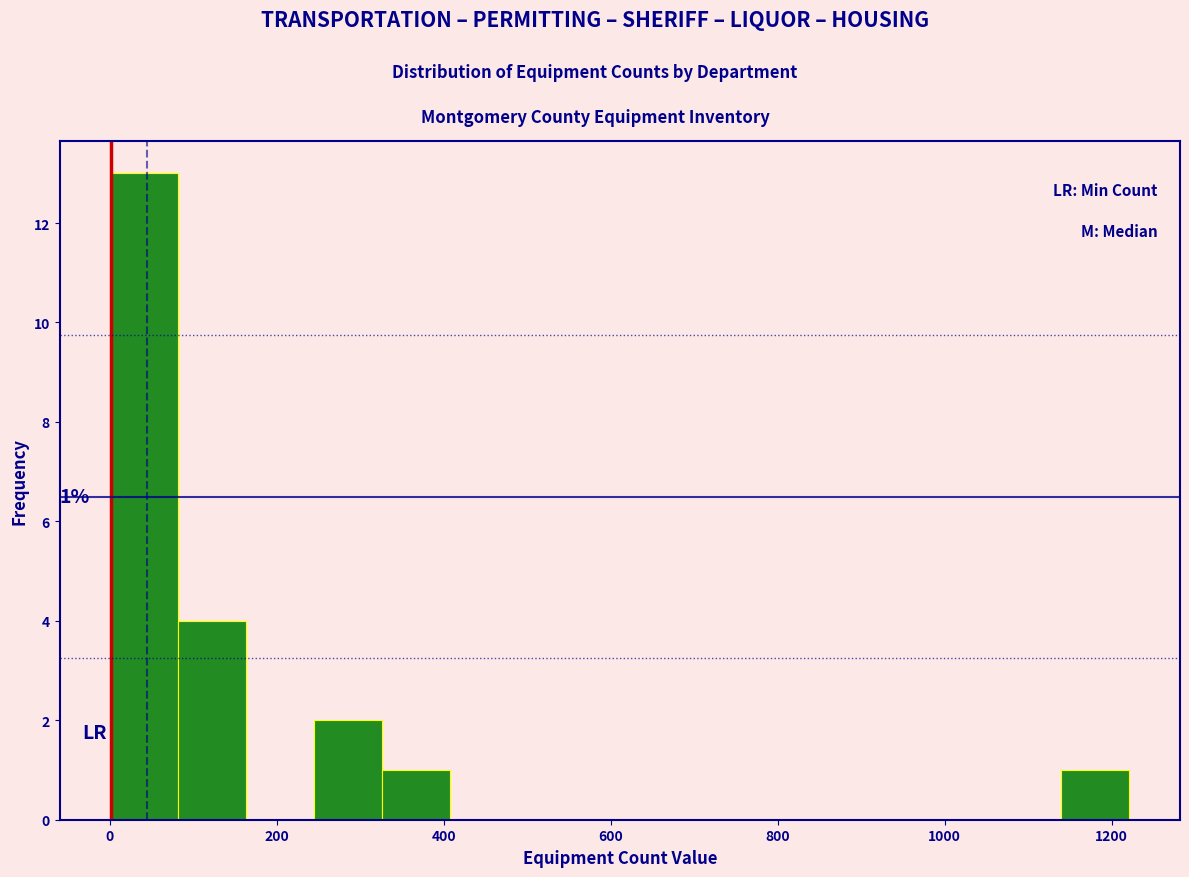

Over which range of the x-axis is the bar tallest?

0 to 80